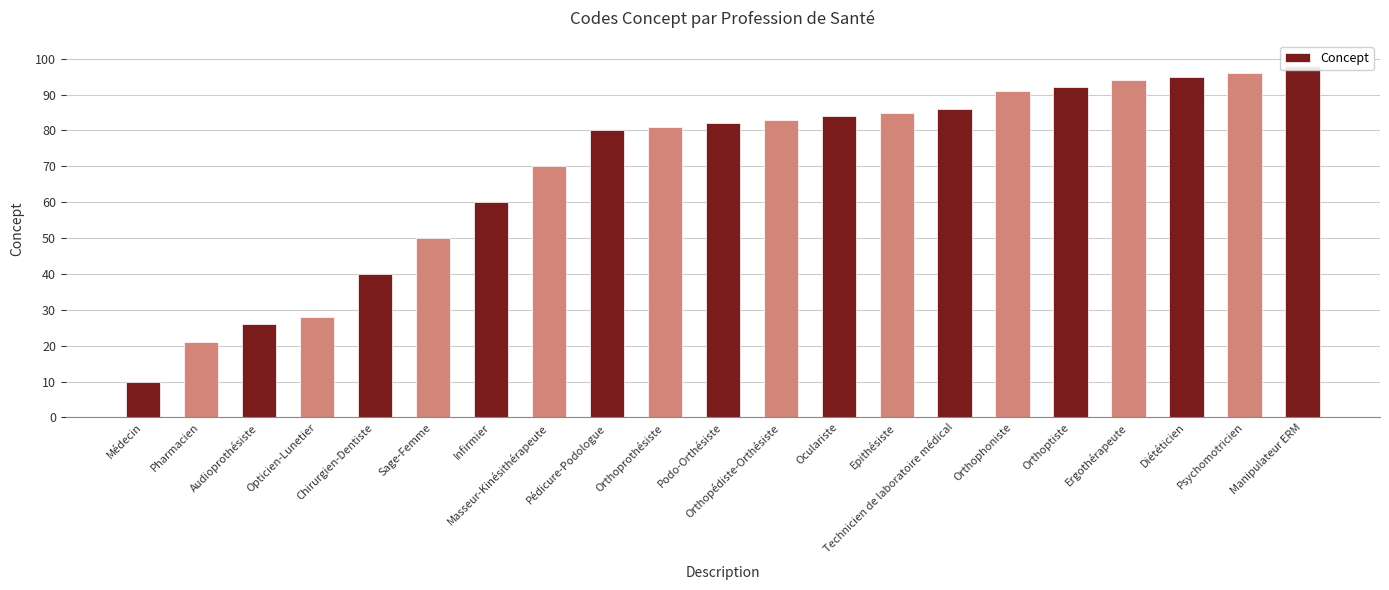

Approximately how many times larger is the value at Psychomotricien compared to Sage-Femme?

1.9